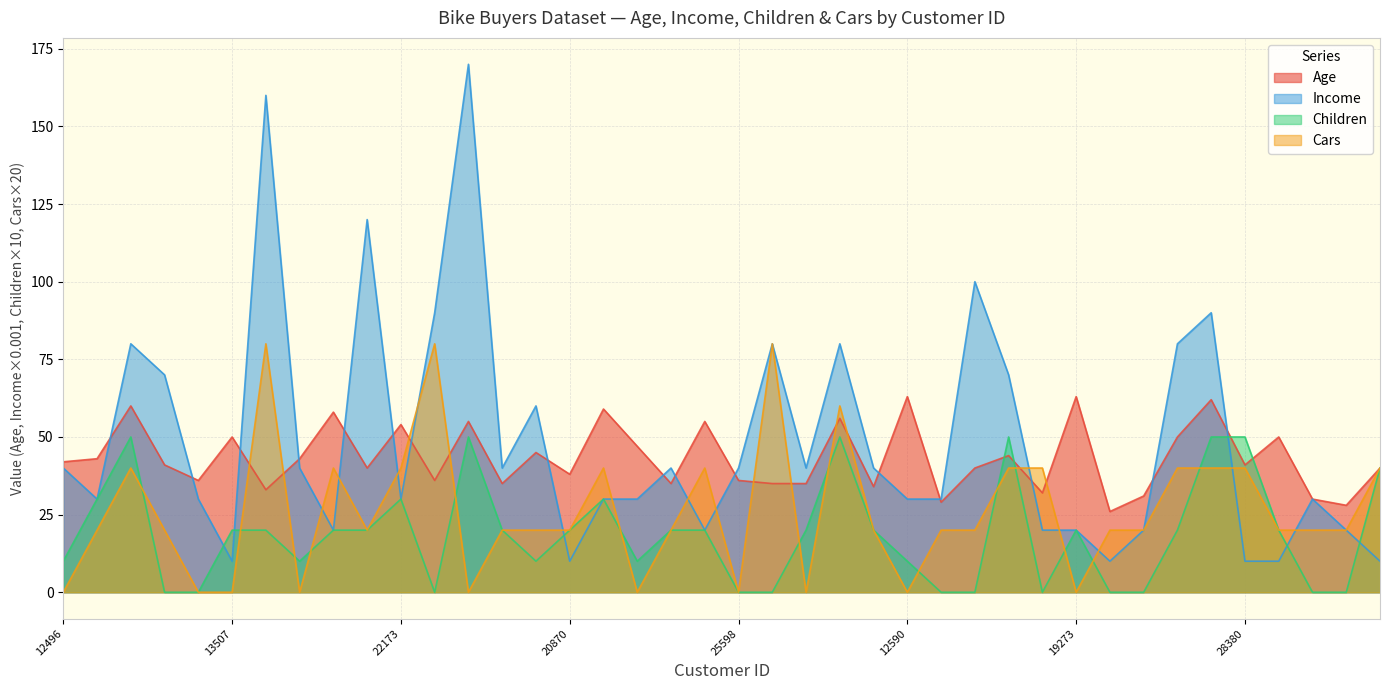

What is the label of the 22nd point from the left?

21564